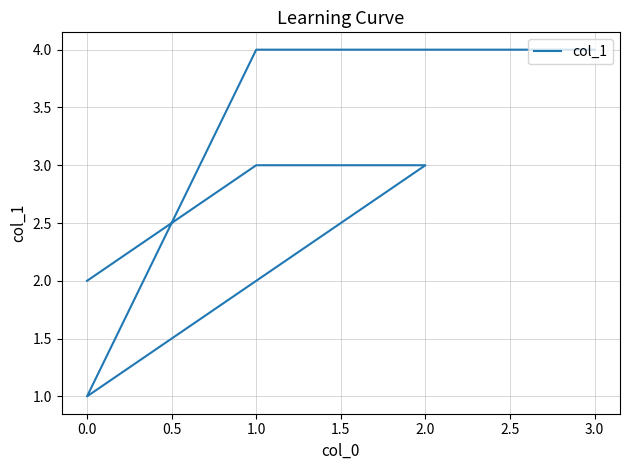

What is the value of the 6th point from the left?

2